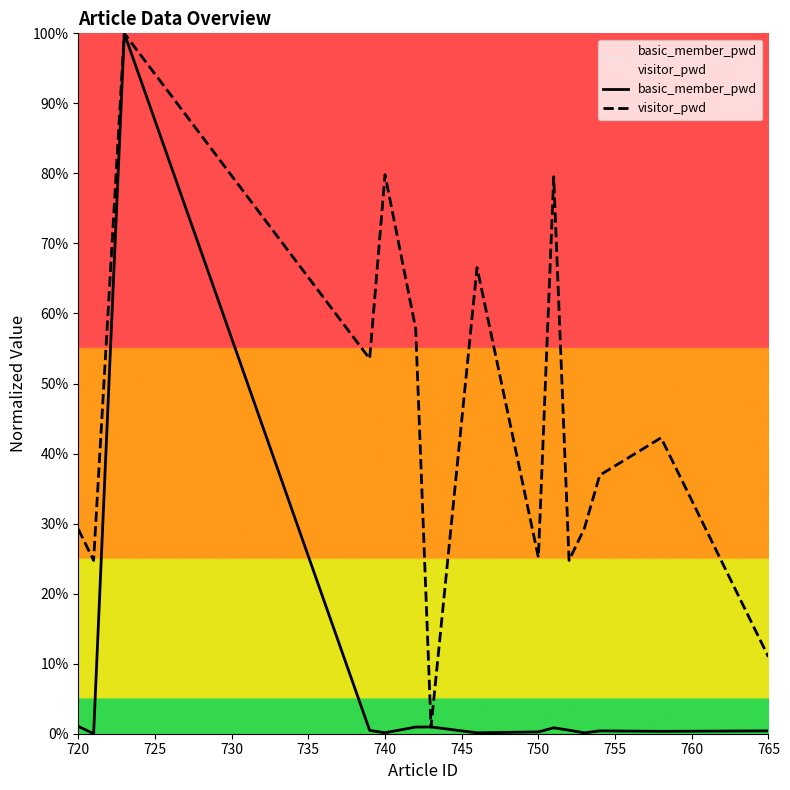

Is the value of visitor_pwd at 740 greater than the value of basic_member_pwd at 13?

Yes